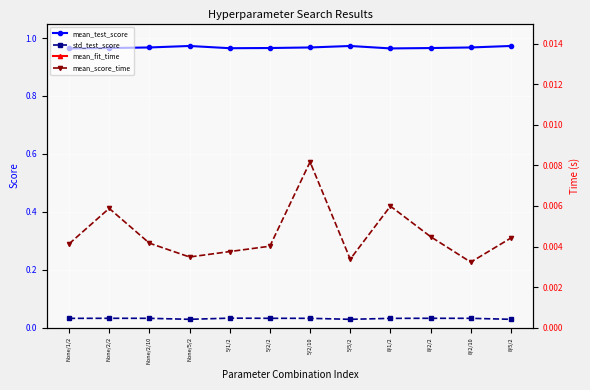

What position from the left is 5/2/2?

6